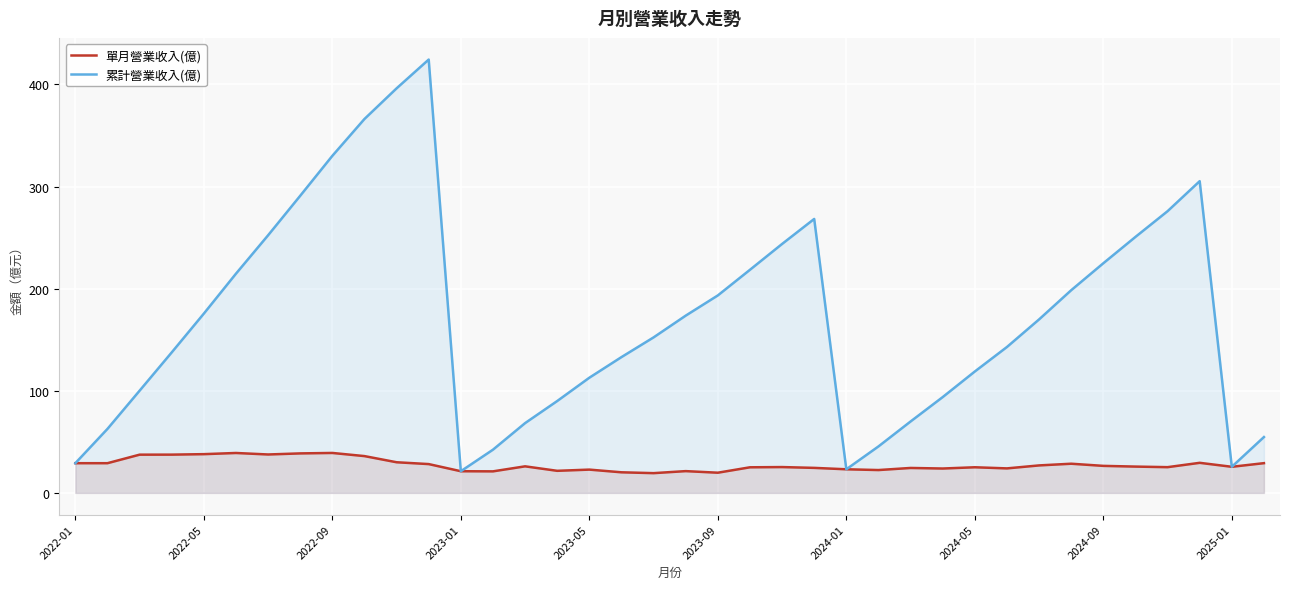

What is the difference between the 單月營業收入(億) values at 23 and 2022-01?

4.6